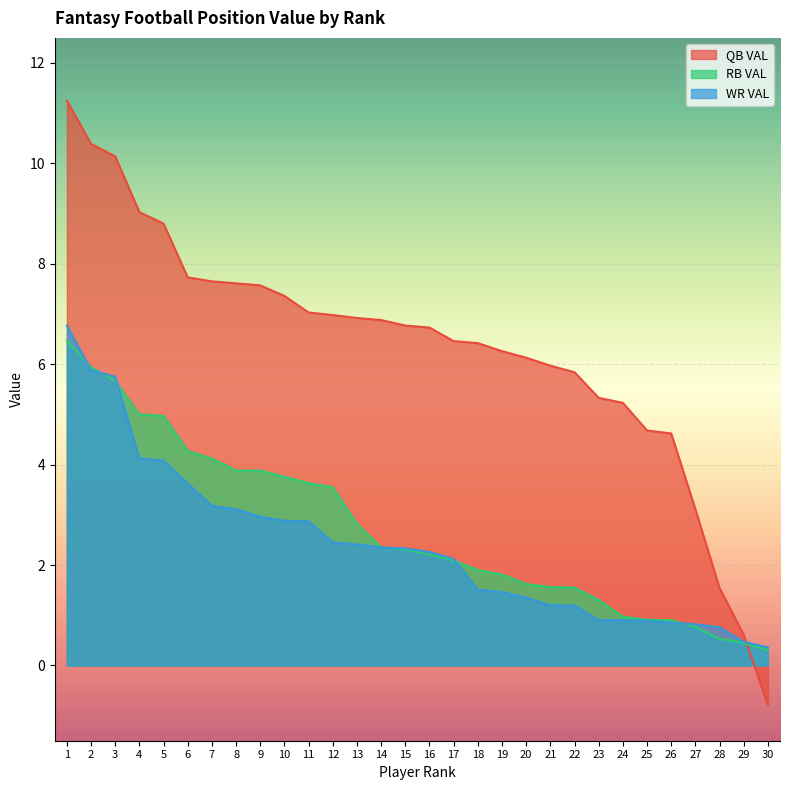

Which series has the widest spread of values?

QB VAL line